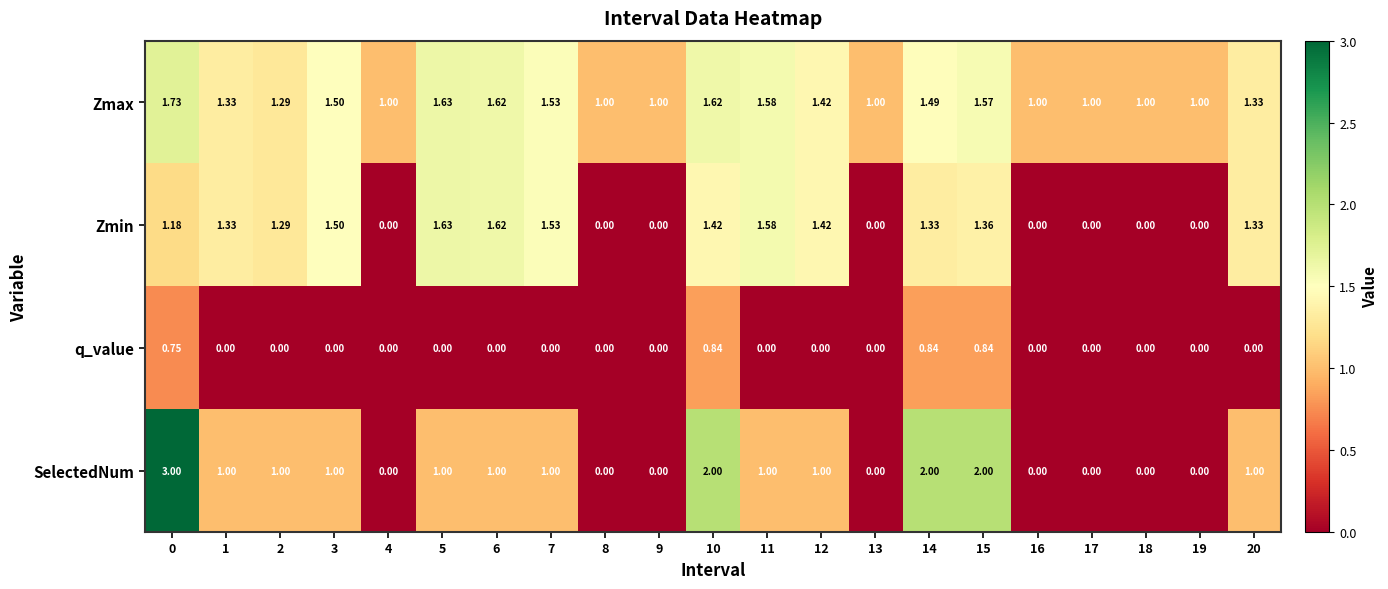

Which series changed the most between 1 and 15?

SelectedNum